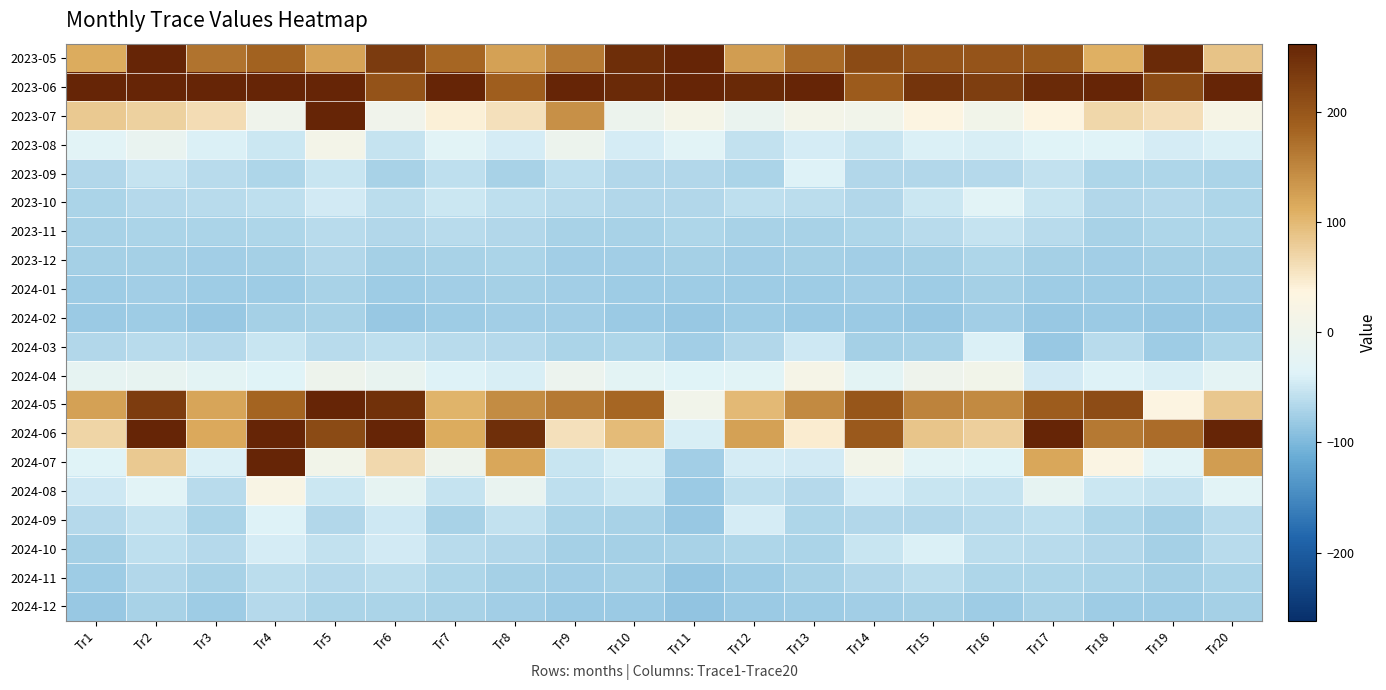

Which label corresponds to the largest value in the chart?

Tr4